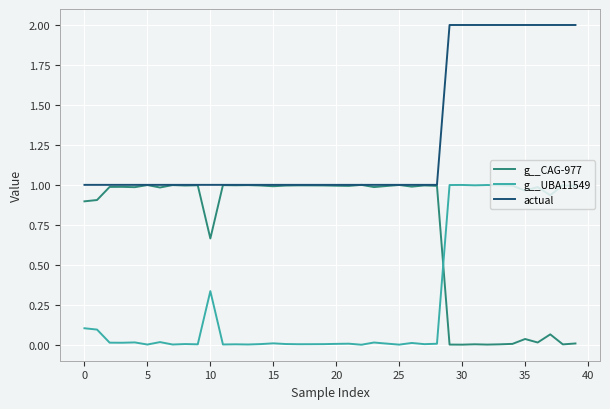

After their last crossing, which series has the higher values: g__CAG-977 or g__UBA11549?

g__UBA11549